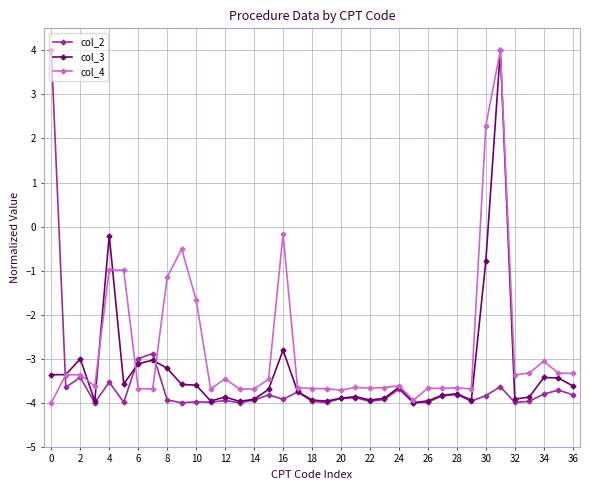

What is the maximum value shown in the chart?

4.0